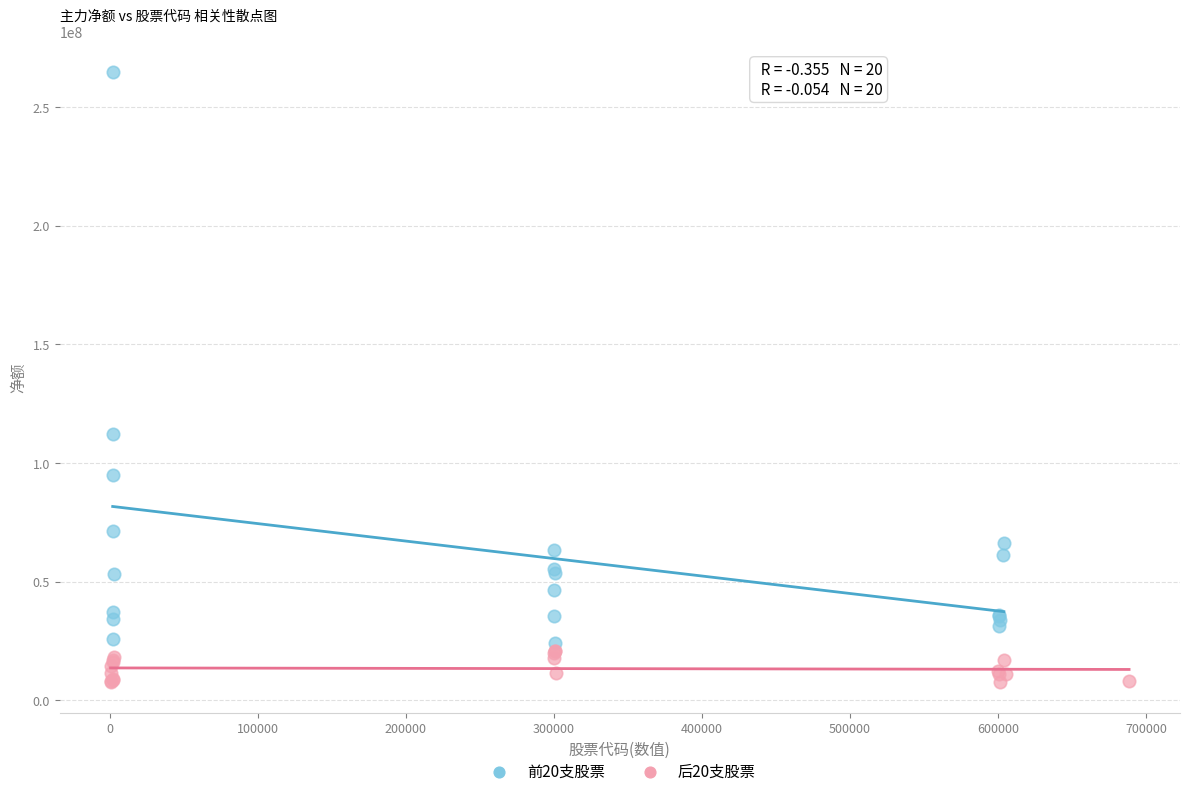

Which series has the largest Y range (max minus min)?

前20支股票